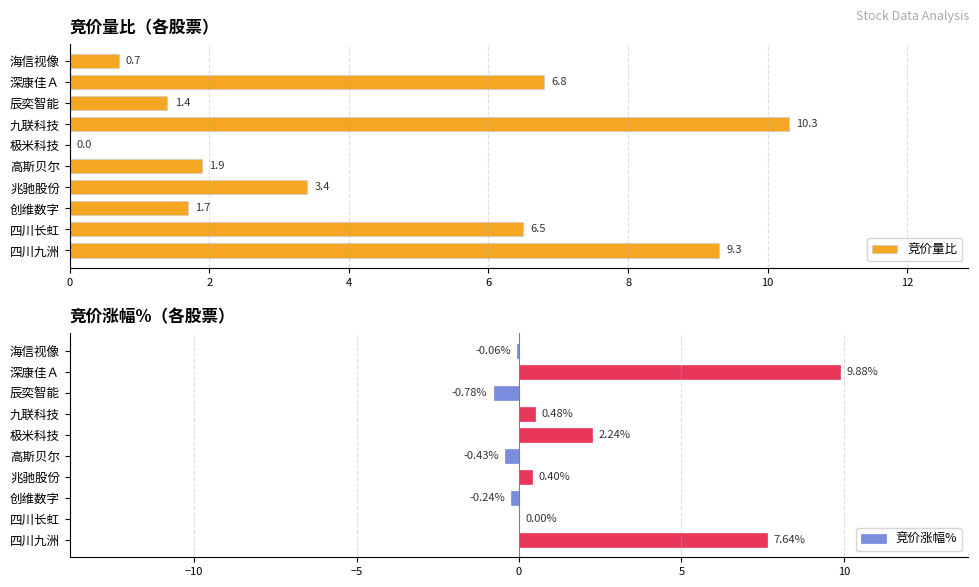

How many series are shown in this chart?

2